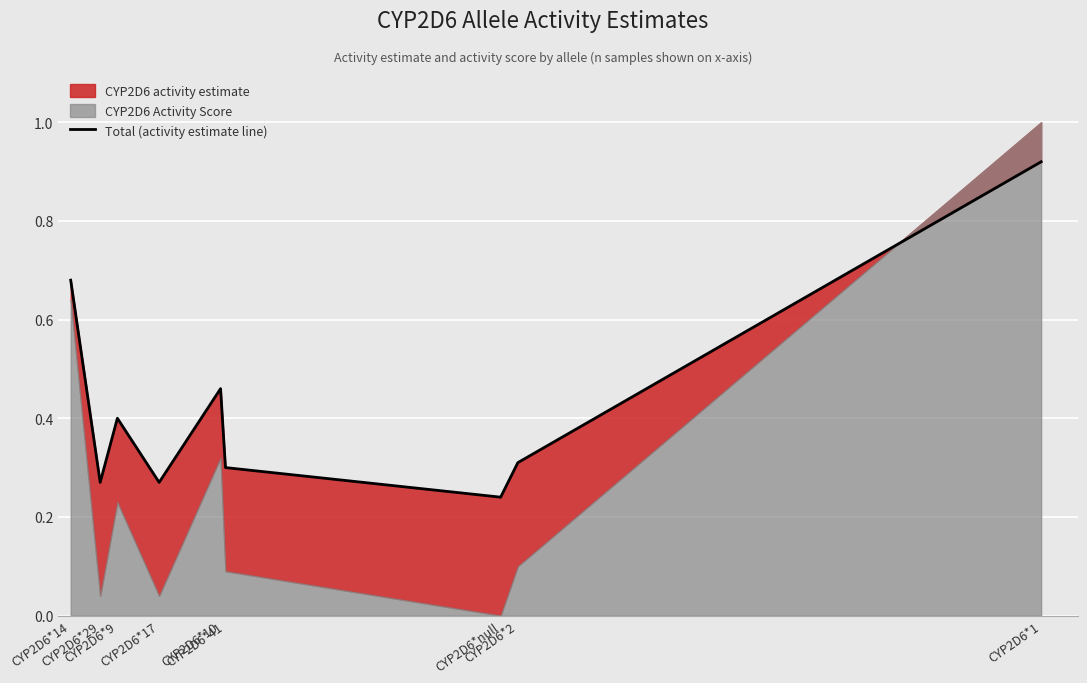

Which has a higher value, CYP2D6*1 or CYP2D6*14?

CYP2D6*1